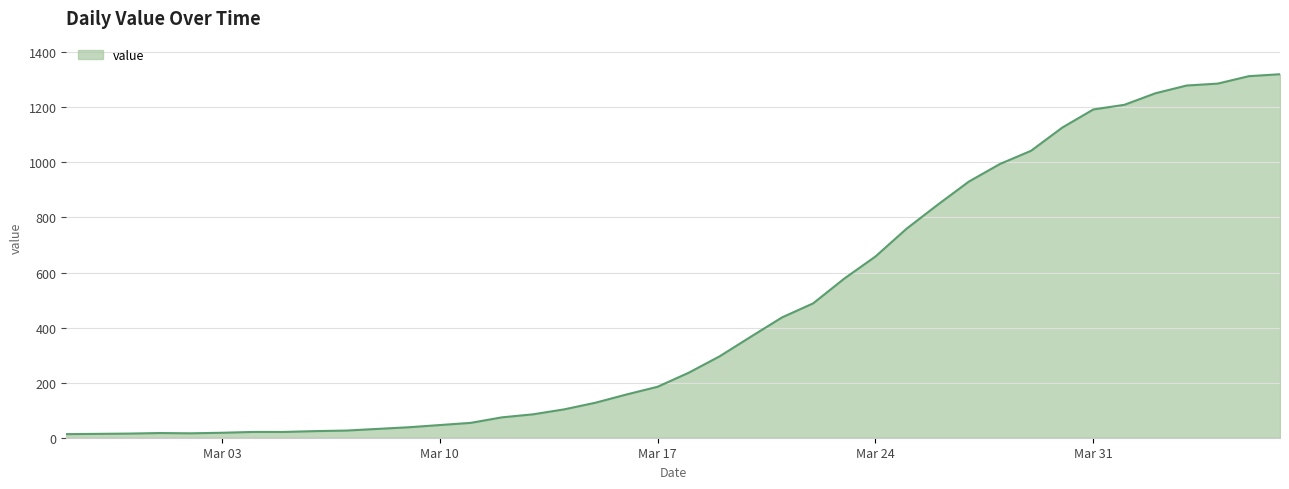

What is the difference between the maximum and minimum values?

1307